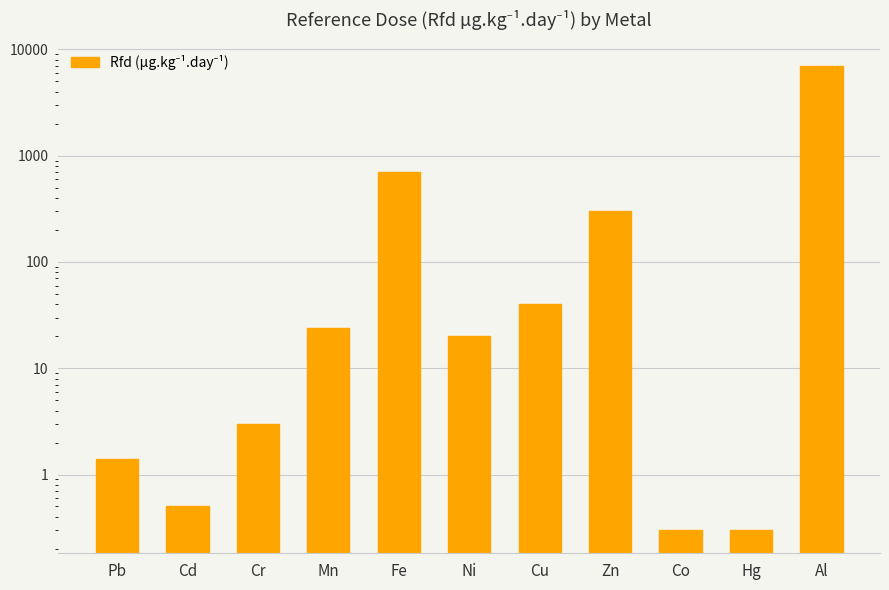

At which category does the chart reach its peak across all series?

Al